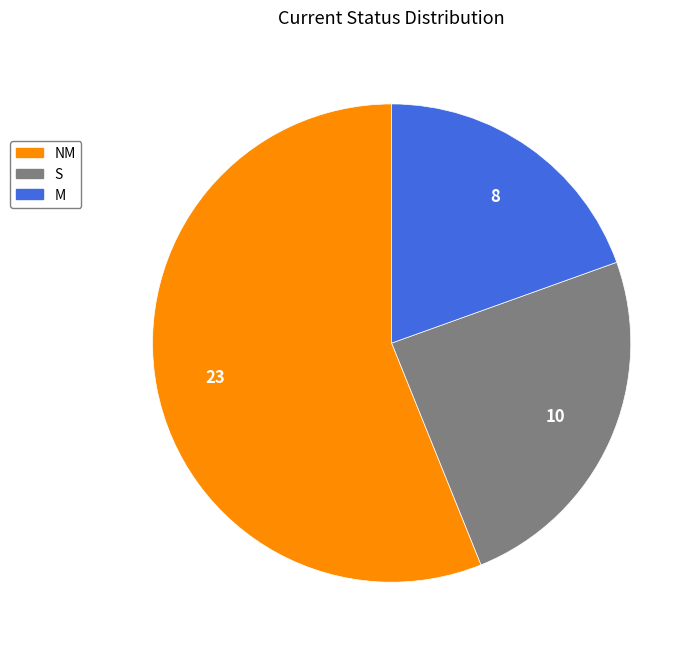

Does NM represent more than half of the total?

Yes